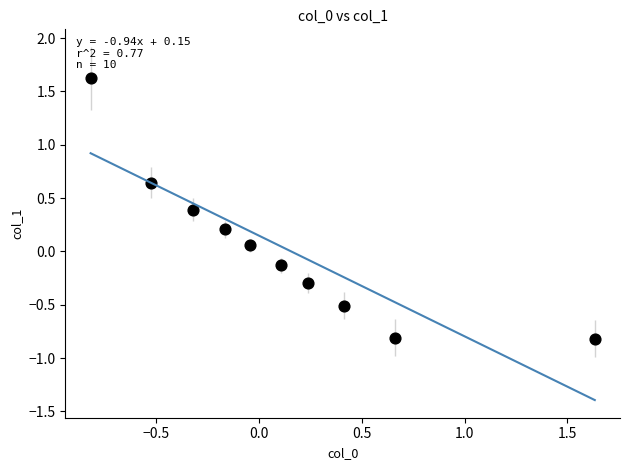

What is the range of Y values (max minus min)?

2.4